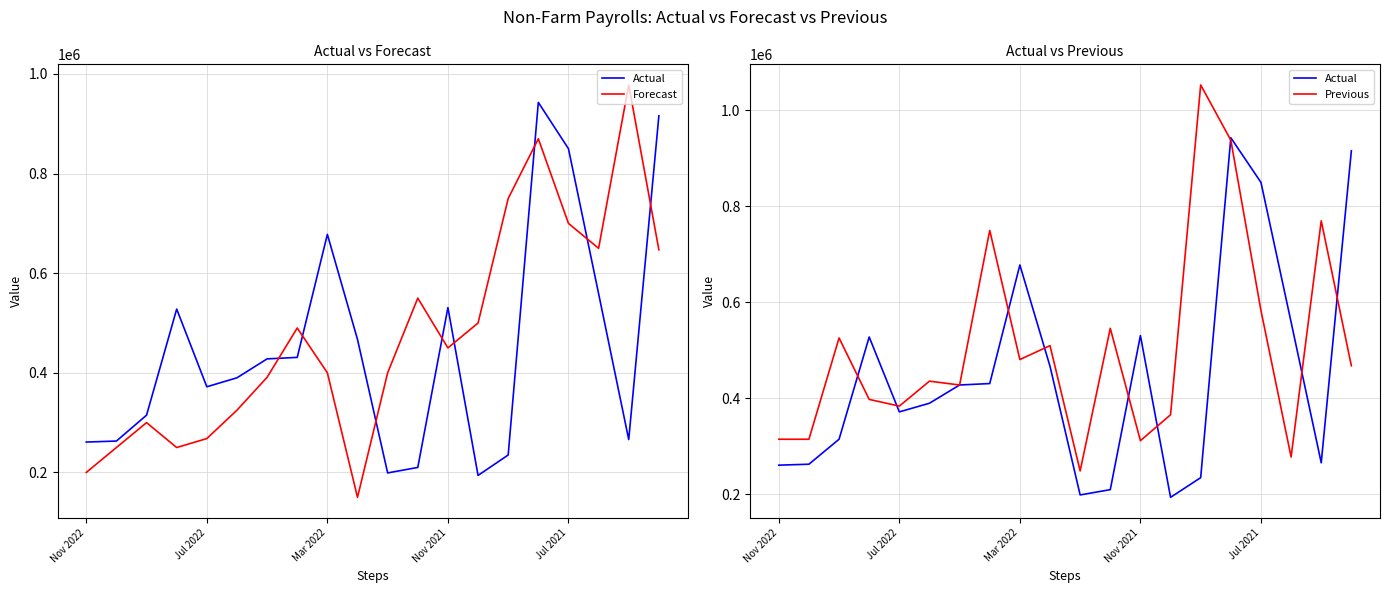

What is the sum of all Forecast values?

9519000